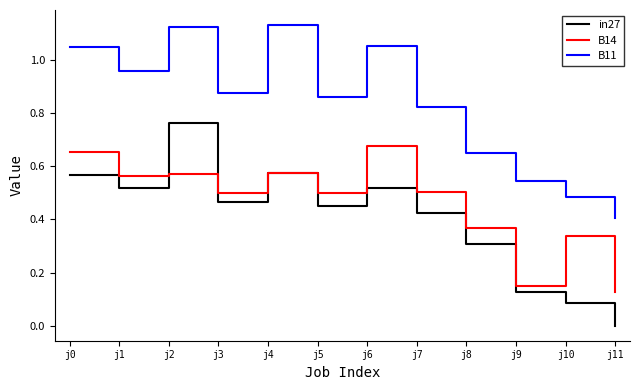

How many lines are shown in the chart?

3